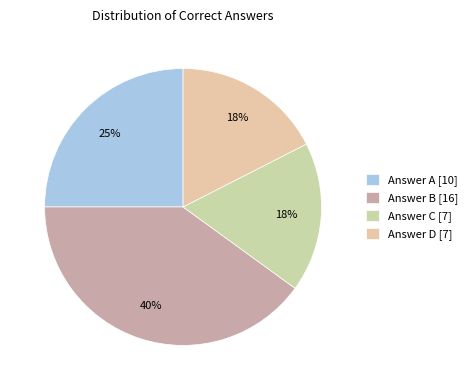

To the nearest percent, what is the difference between the largest and smallest slice percentages?

22%